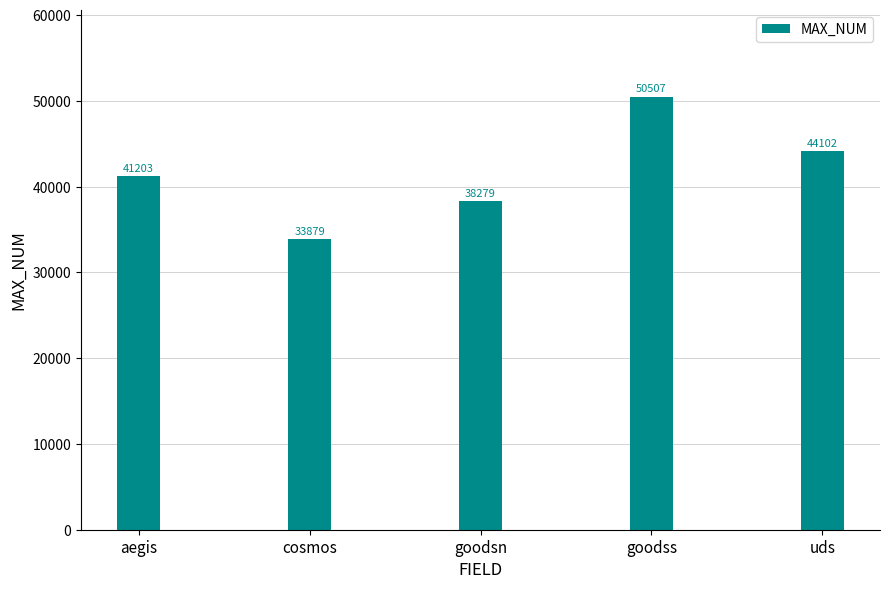

Is it true that the value at uds is 44102?

True